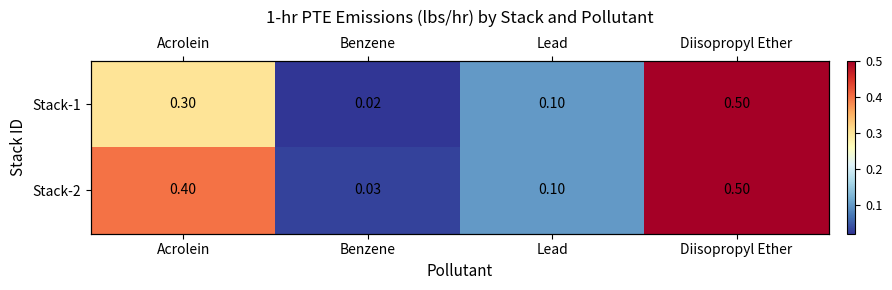

Is the value of Stack-1 at Diisopropyl Ether greater than the value of Stack-2 at Diisopropyl Ether?

No